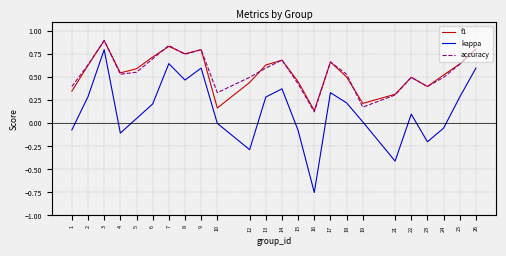

The value of kappa at 22 is 0.2. True or false?

False